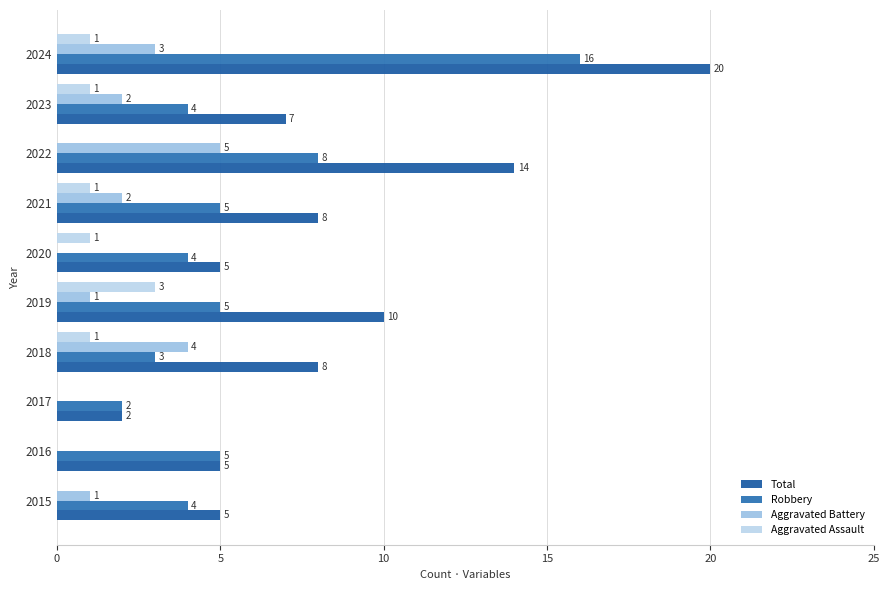

How many categories are shown in the chart?

10